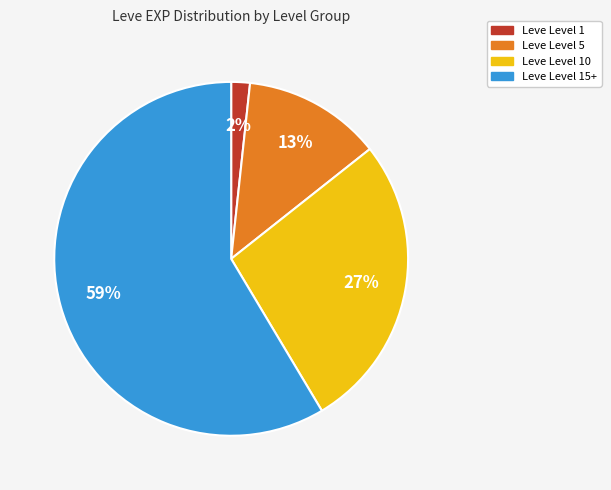

Is there a majority slice in this chart?

Yes